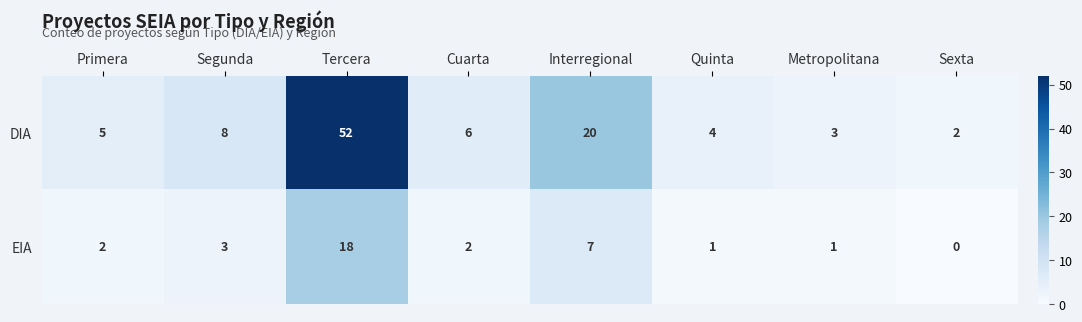

At which category is the sum across all series the highest?

Tercera